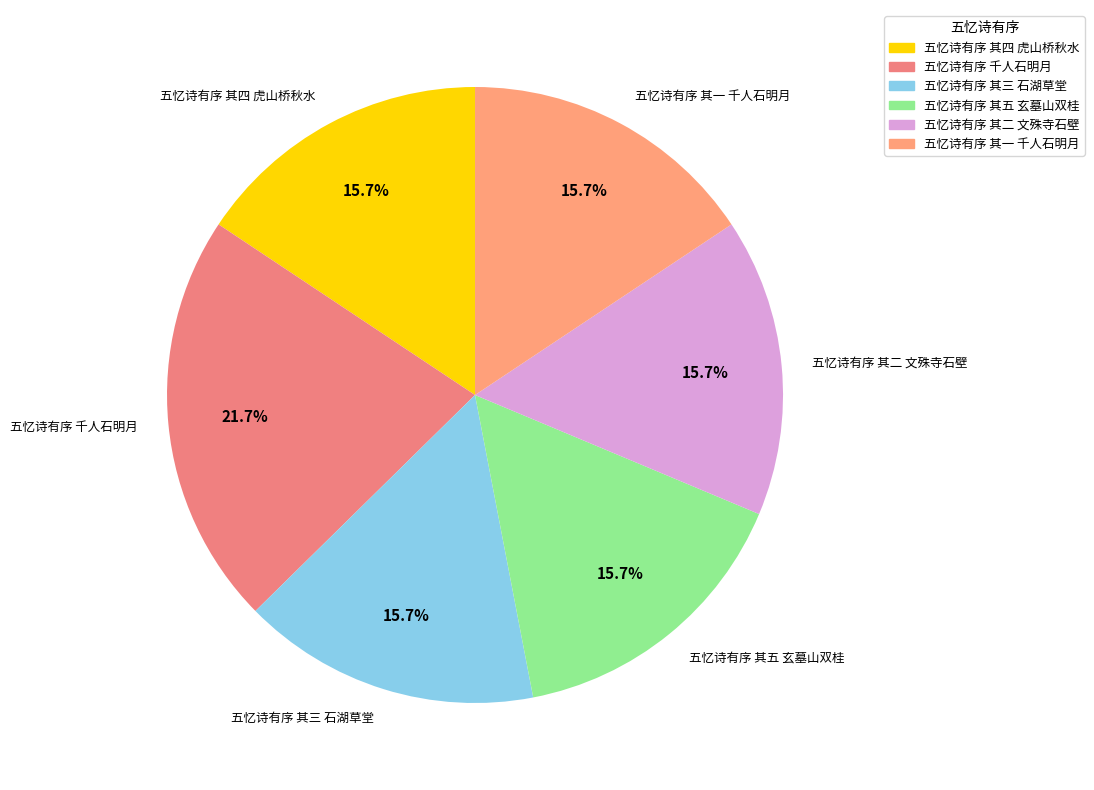

To the nearest percent, what is the combined percentage of 五忆诗有序 其二 文殊寺石壁 and 五忆诗有序 千人石明月?

37%